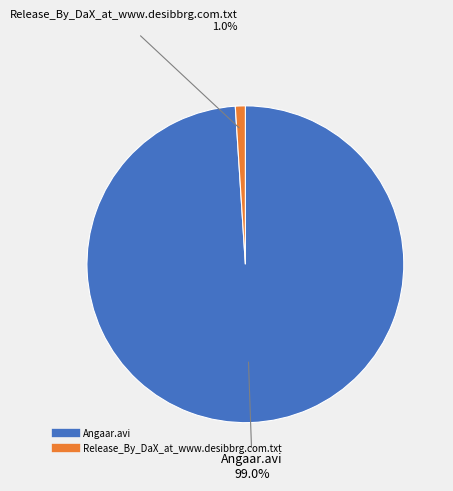

Count the number of slices in the pie.

2